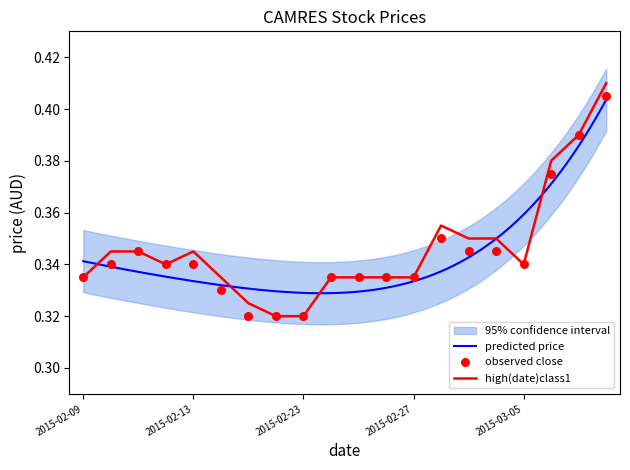

Which series has the largest total across all categories?

high